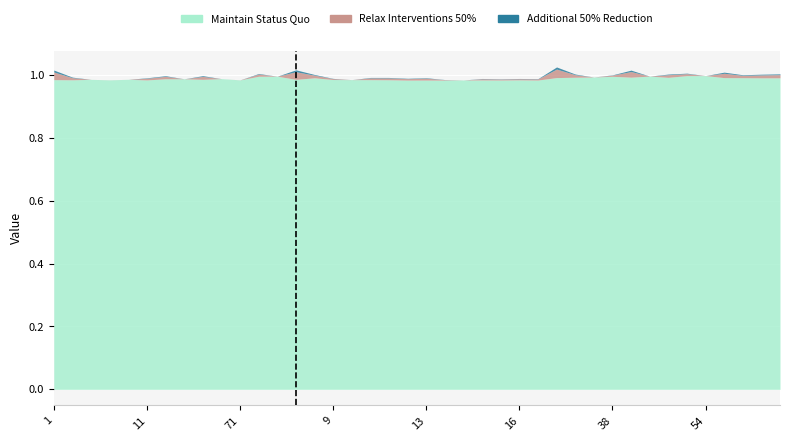

Which series changed the most between 10 and 30?

Relax Interventions 50%